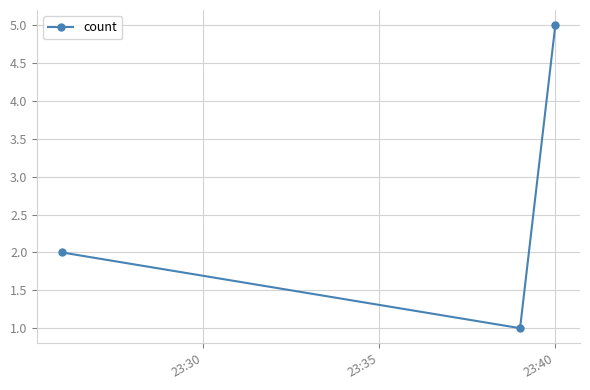

What is the maximum value shown in the chart?

5